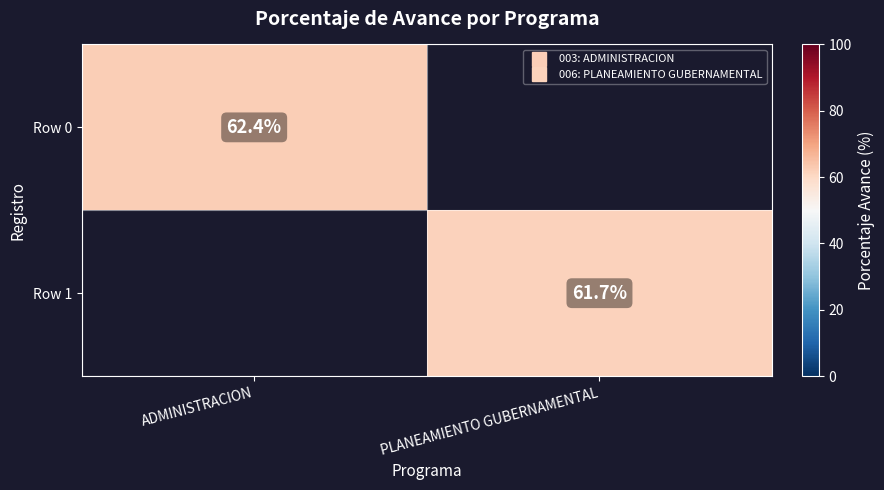

Which label corresponds to the largest value in the chart?

ADMINISTRACION